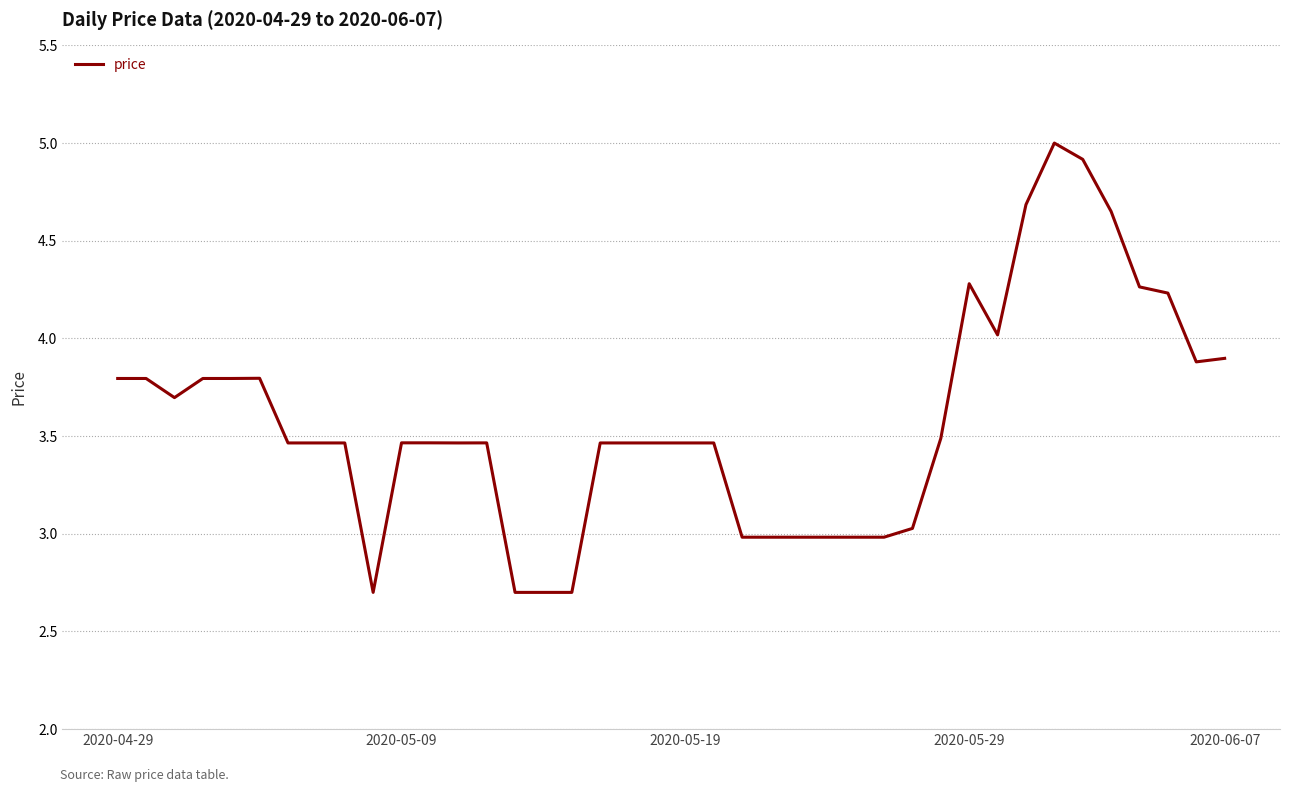

What is the minimum value shown in the chart?

2.7